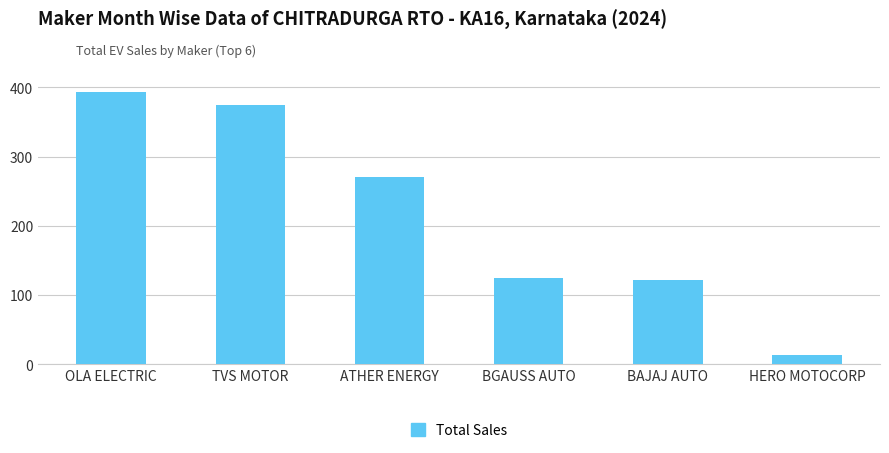

Which label corresponds to the smallest value in the chart?

HERO MOTOCORP